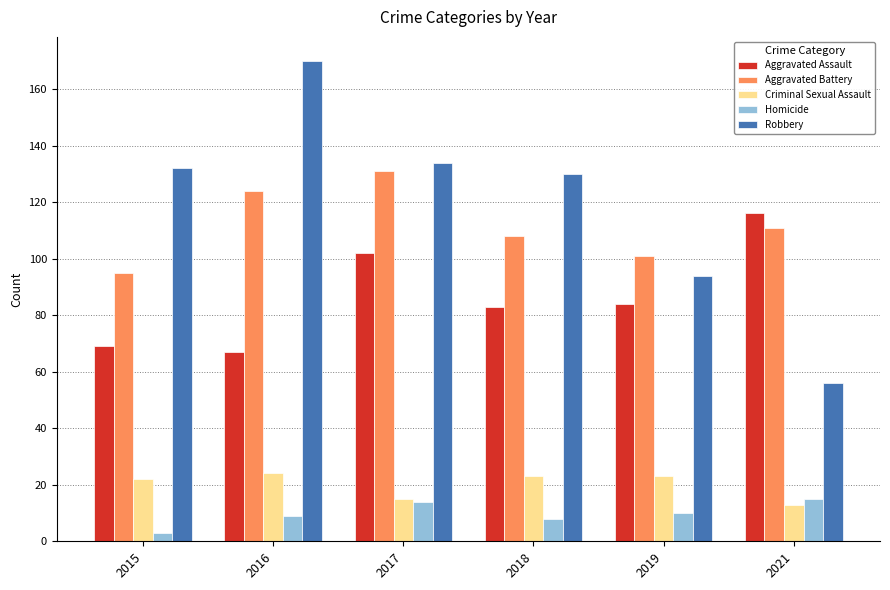

How many bars are there in each group?

5